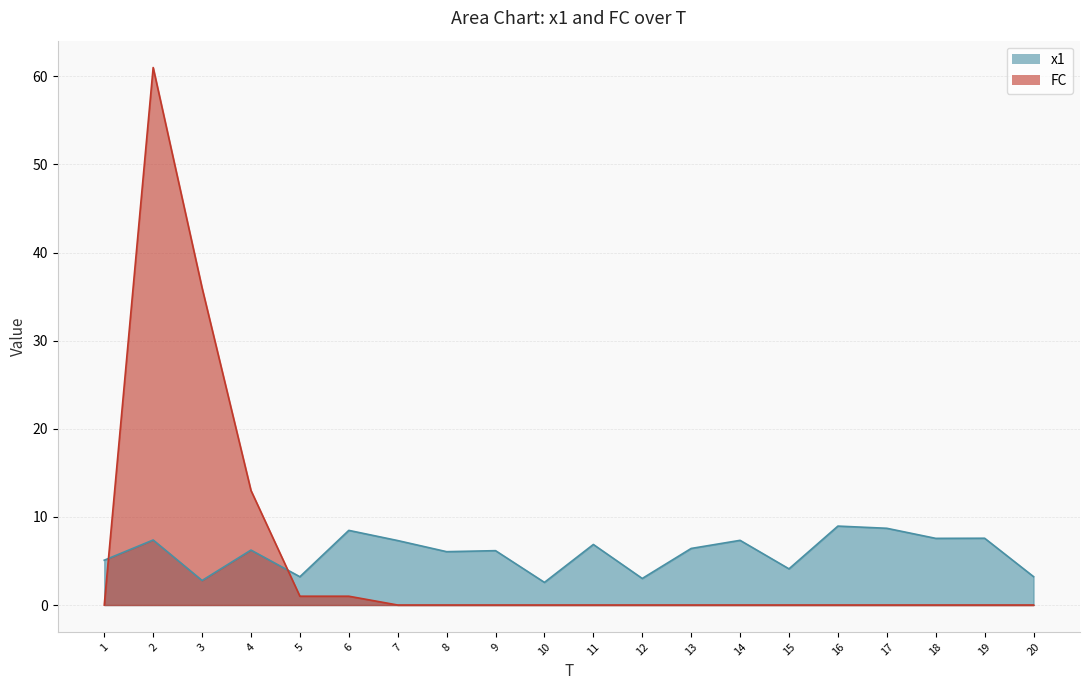

Reading left to right, transcribe all the data shown in this chart.

x1: 1=5.1	2=7.4	3=2.8	4=6.2	5=3.2	6=8.5	7=7.3	8=6.1	9=6.2	10=2.6	11=6.9	12=3.0	13=6.4	14=7.3	15=4.1	16=9.0	17=8.7	18=7.6	19=7.6	20=3.2
FC: 1=0.0	2=61.0	3=36.0	4=13.0	5=1.0	6=1.0	7=0.0	8=0.0	9=0.0	10=0.0	11=0.0	12=0.0	13=0.0	14=0.0	15=0.0	16=0.0	17=0.0	18=0.0	19=0.0	20=0.0